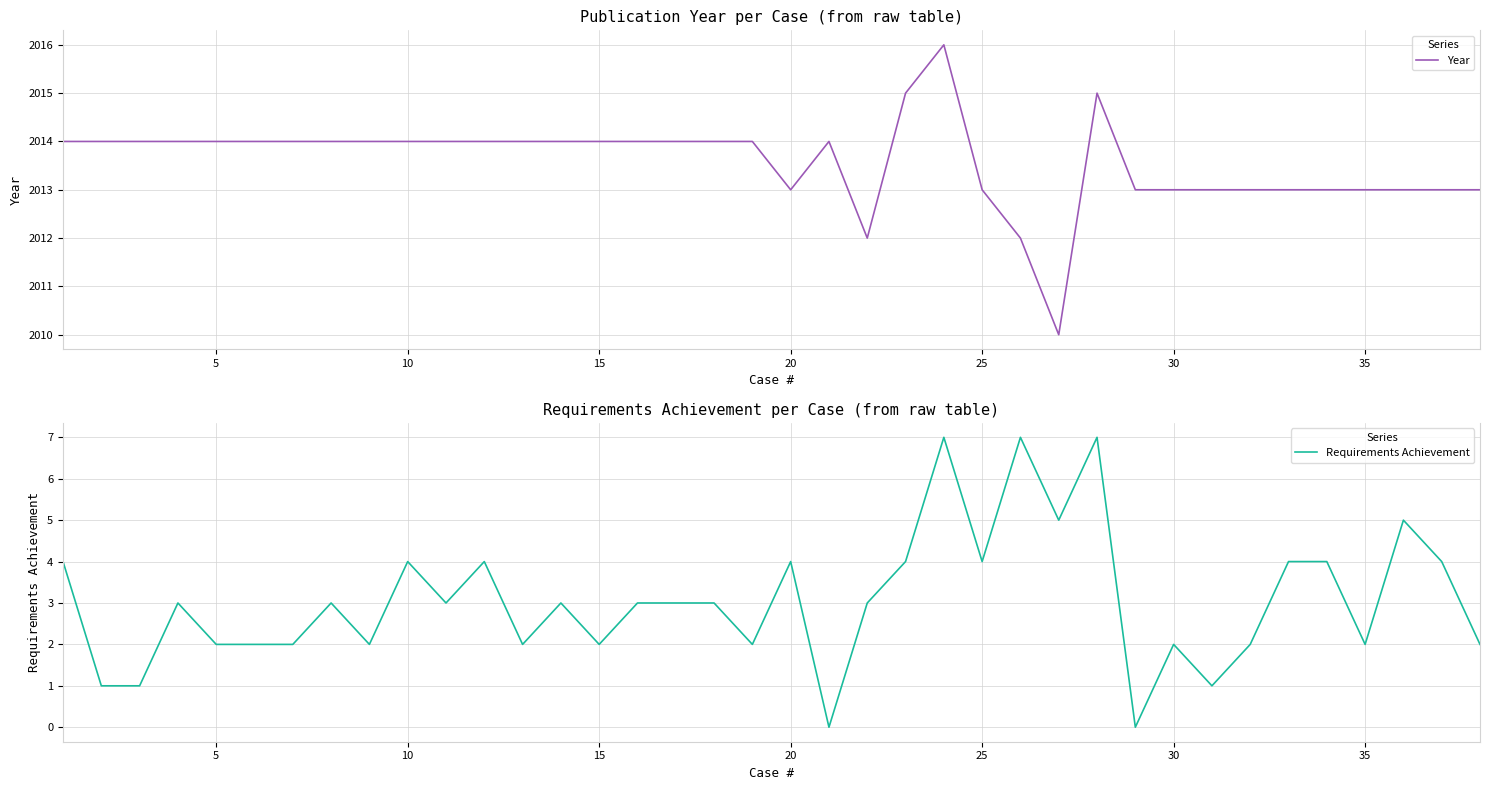

The Year series shows 3314 at 25. True or false?

False